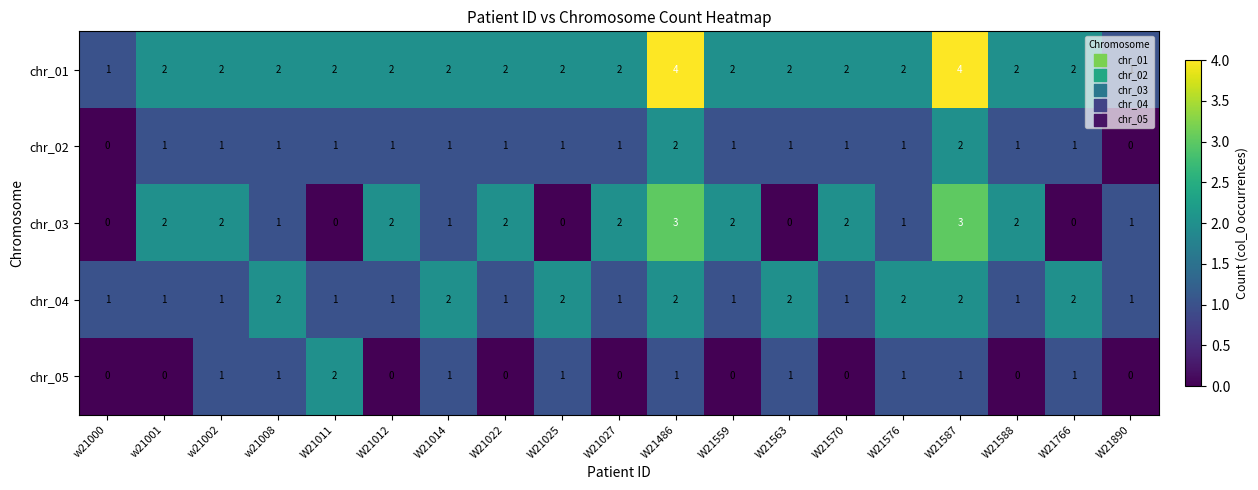

What is the sum of the chr_03 values at W21588 and W21022?

4